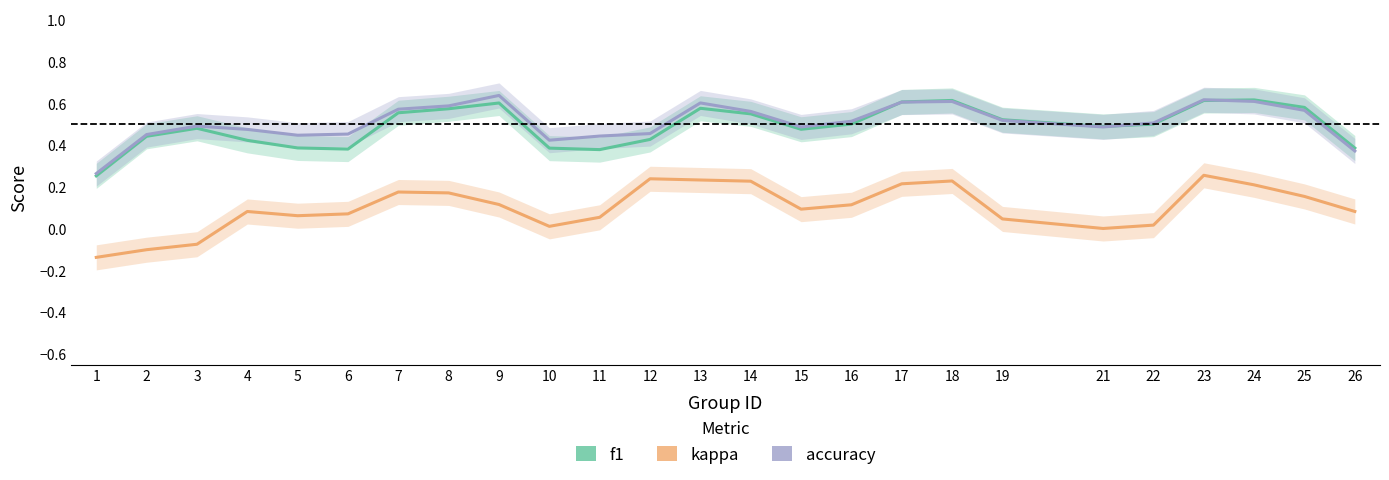

Reading right to left, what are all the values shown in this chart?

f1: 26=0.4	25=0.6	24=0.6	23=0.6	22=0.5	21=0.5	19=0.5	18=0.6	17=0.6	16=0.5	15=0.5	14=0.6	13=0.6	12=0.4	11=0.4	10=0.4	9=0.6	8=0.6	7=0.6	6=0.4	5=0.4	4=0.4	3=0.5	2=0.4	1=0.3
kappa: 26=0.1	25=0.2	24=0.2	23=0.3	22=0.0	21=0.0	19=0.0	18=0.2	17=0.2	16=0.1	15=0.1	14=0.2	13=0.2	12=0.2	11=0.1	10=0.0	9=0.1	8=0.2	7=0.2	6=0.1	5=0.1	4=0.1	3=-0.1	2=-0.1	1=-0.1
accuracy: 26=0.4	25=0.6	24=0.6	23=0.6	22=0.5	21=0.5	19=0.5	18=0.6	17=0.6	16=0.5	15=0.5	14=0.6	13=0.6	12=0.5	11=0.4	10=0.4	9=0.6	8=0.6	7=0.6	6=0.5	5=0.4	4=0.5	3=0.5	2=0.5	1=0.3